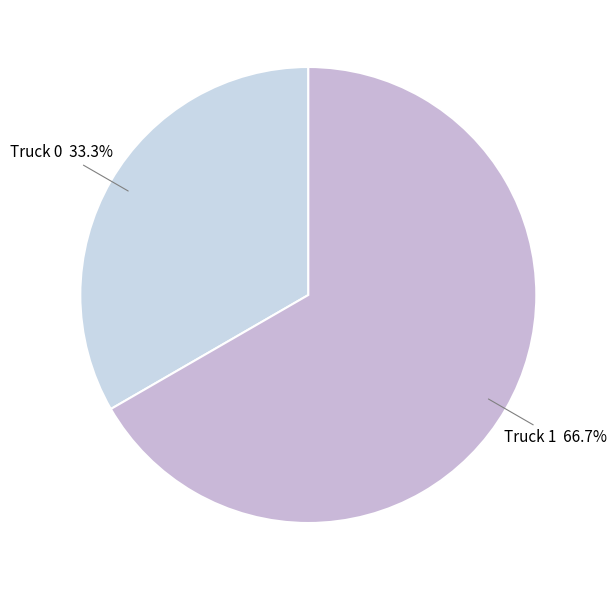

To the nearest percent, what is the difference between the largest and smallest slice percentages?

33%